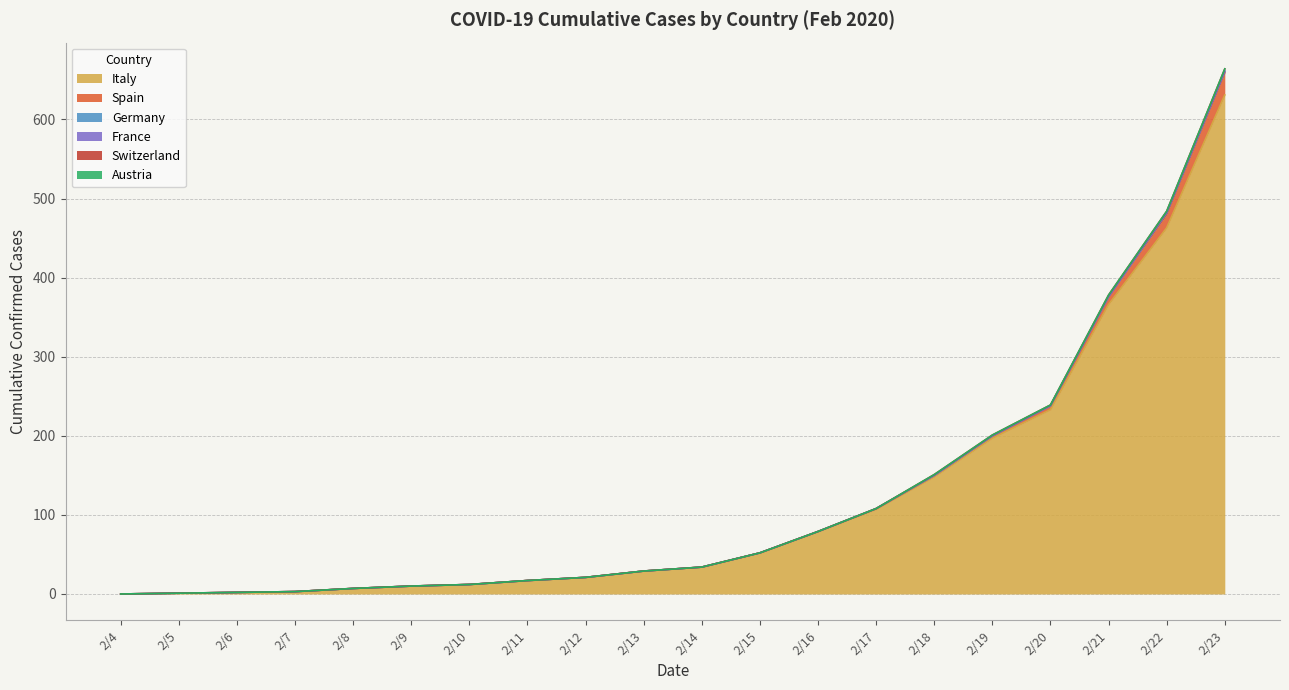

At which label is Spain closest to 14?

2/22